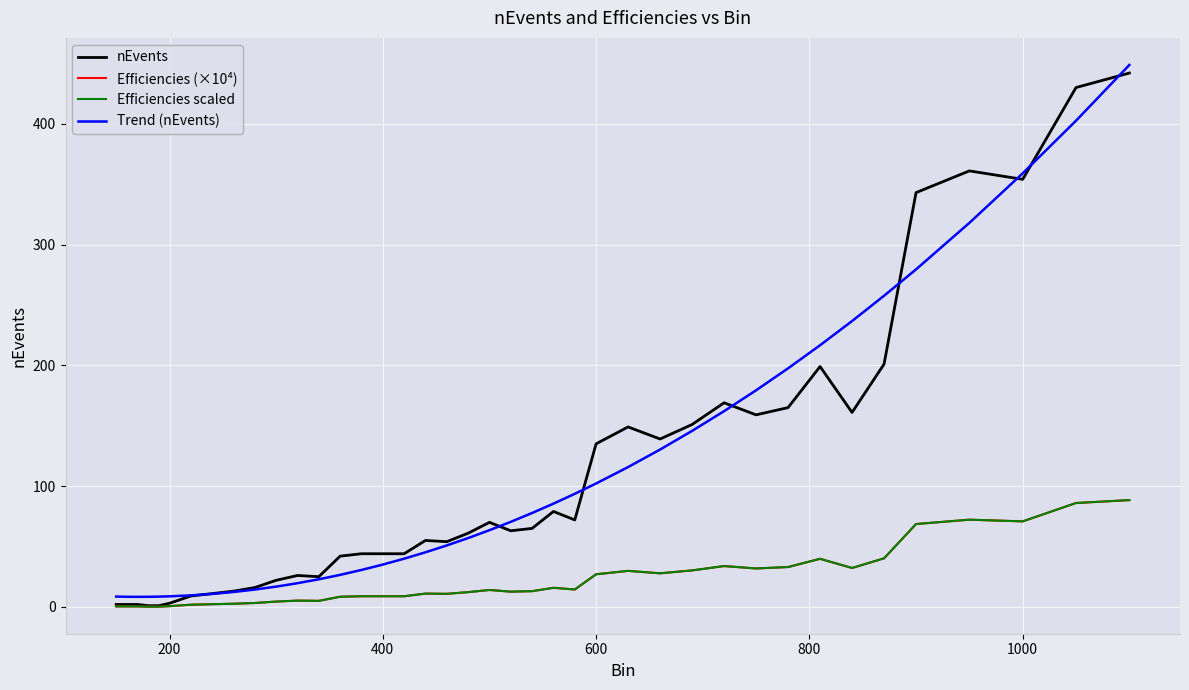

Does the chart have visible grid lines?

Yes